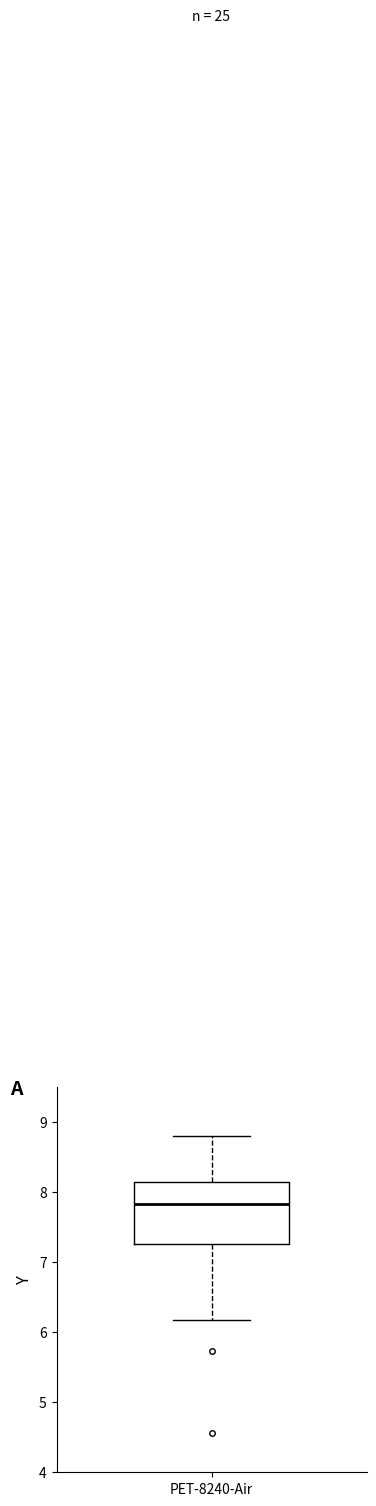

Read this box plot against the y-axis: the position of the median line, the range covered by the box, and the ends of both whiskers. The values are not printed on the chart, so give them approximately, as read against the axis.

median 7.8, box 7.3 to 8.2, whiskers 6.2 to 8.8